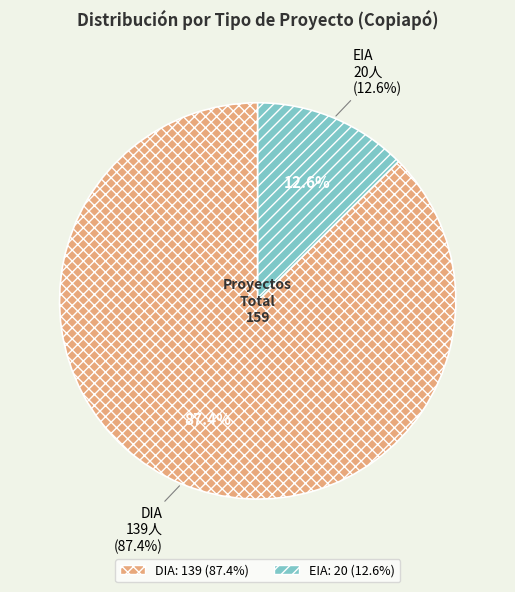

To the nearest percent, what percentage of the pie is EIA?

13%